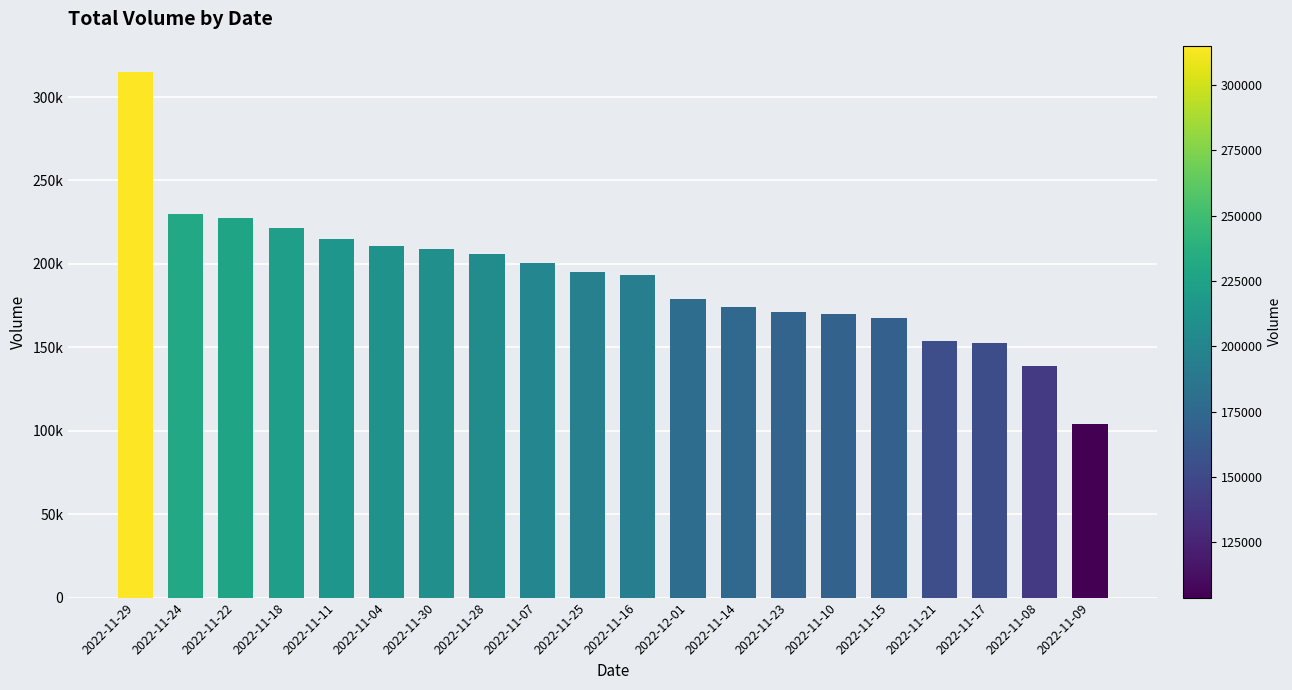

Reading right to left, transcribe all the data shown in this chart.

2022-11-09=103797	2022-11-08=138506	2022-11-17=152846	2022-11-21=154036	2022-11-15=167321	2022-11-10=170018	2022-11-23=170963	2022-11-14=174423	2022-12-01=178831	2022-11-16=193308	2022-11-25=195136	2022-11-07=200308	2022-11-28=205975	2022-11-30=209080	2022-11-04=210829	2022-11-11=214812	2022-11-18=221505	2022-11-22=227456	2022-11-24=230089	2022-11-29=314940